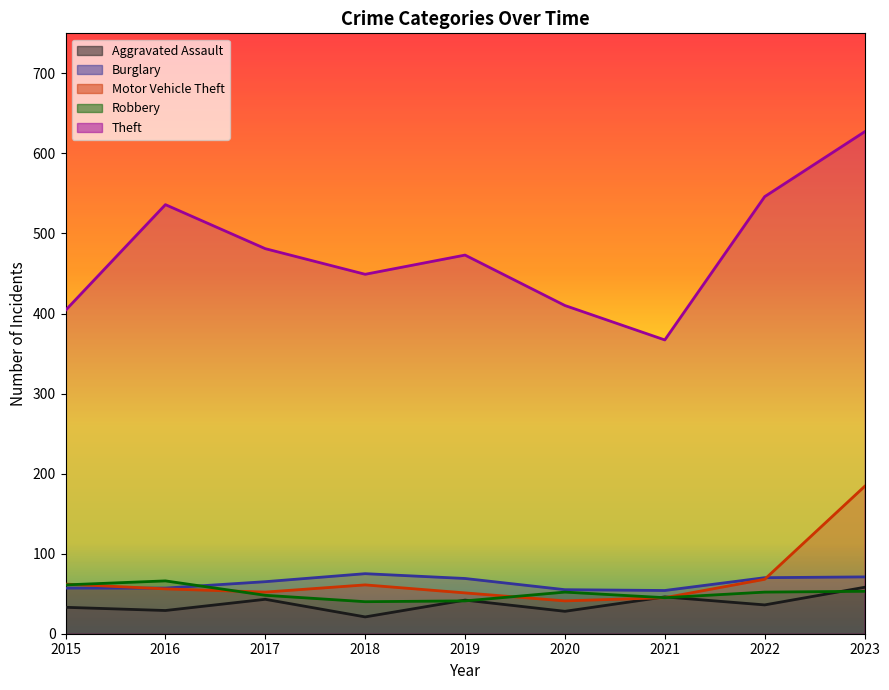

True or false: Theft and Burglary cross at least once.

False